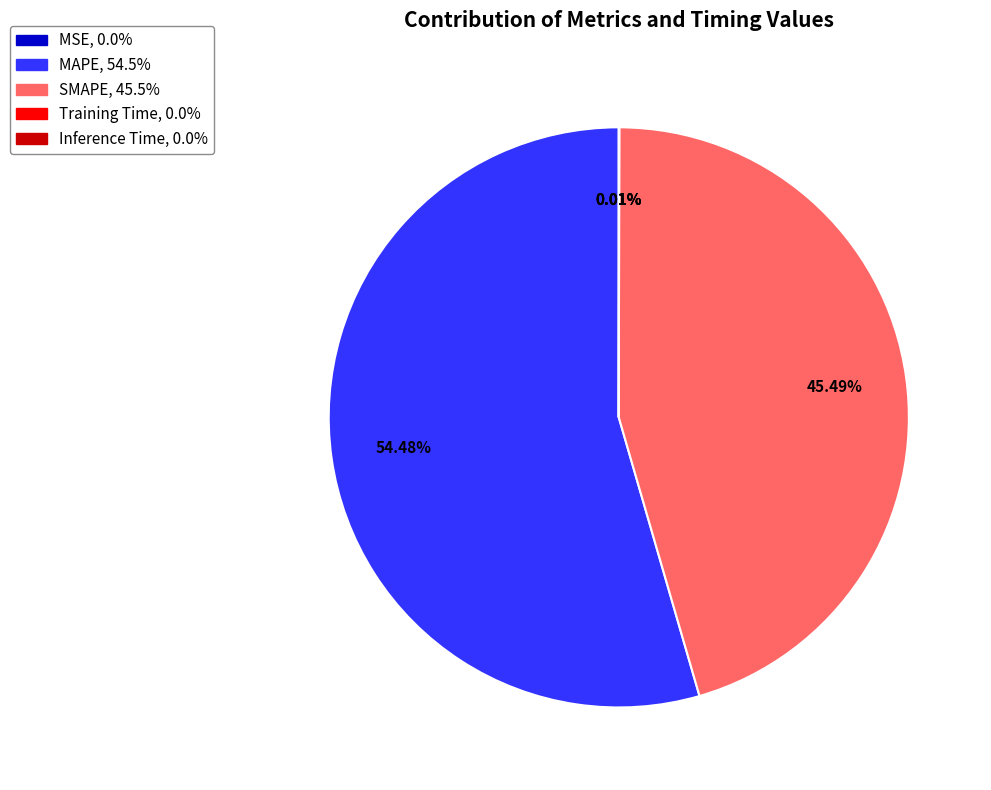

What percentage is the SMAPE slice, to the nearest percent?

45%